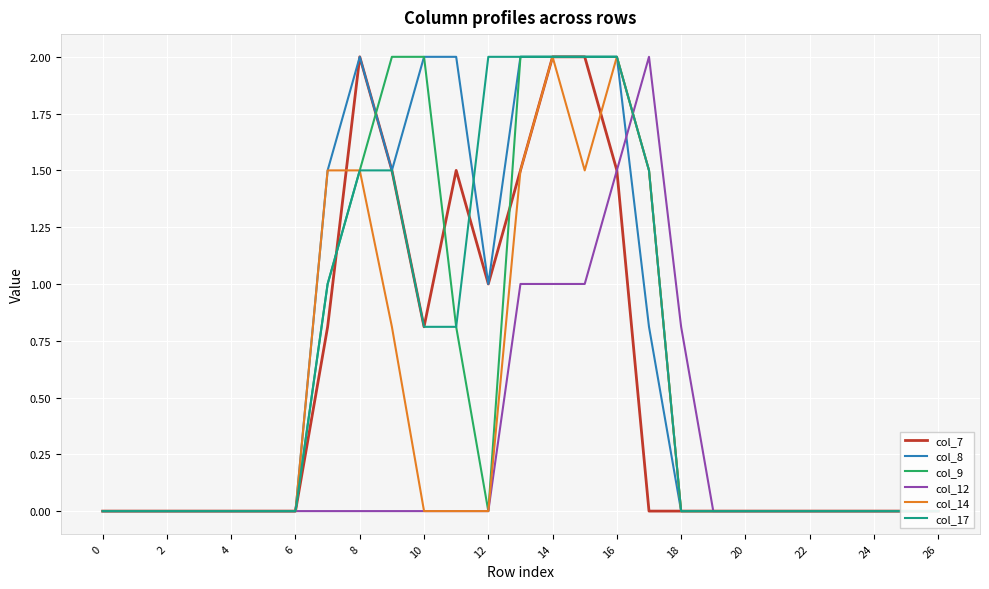

Is this an area chart (filled region under the line)?

No